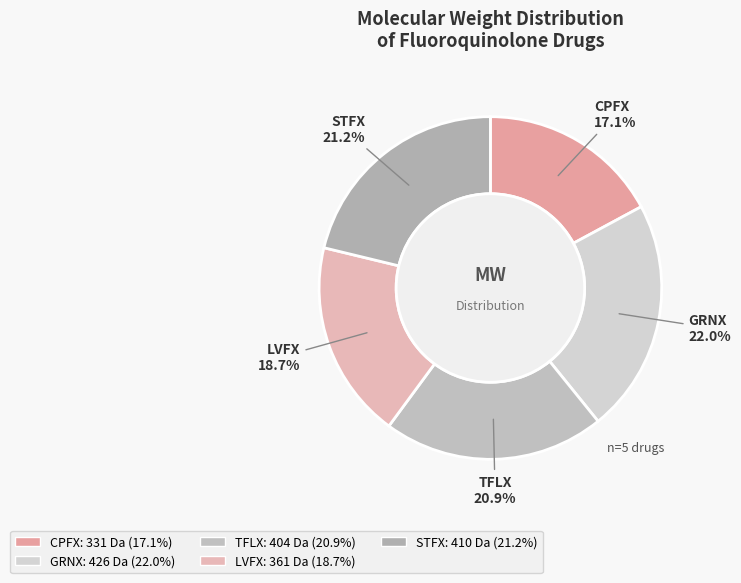

Is there any slice that represents more than half of the pie?

No